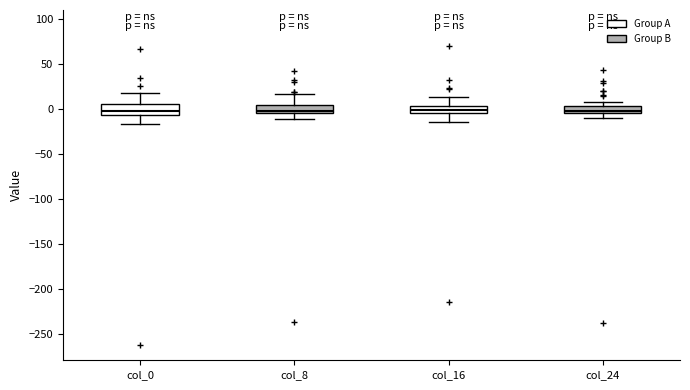

Where is the lower edge of the box for col_24 on the y-axis? The values are not printed on the chart, so give them approximately, as read against the axis.

-5